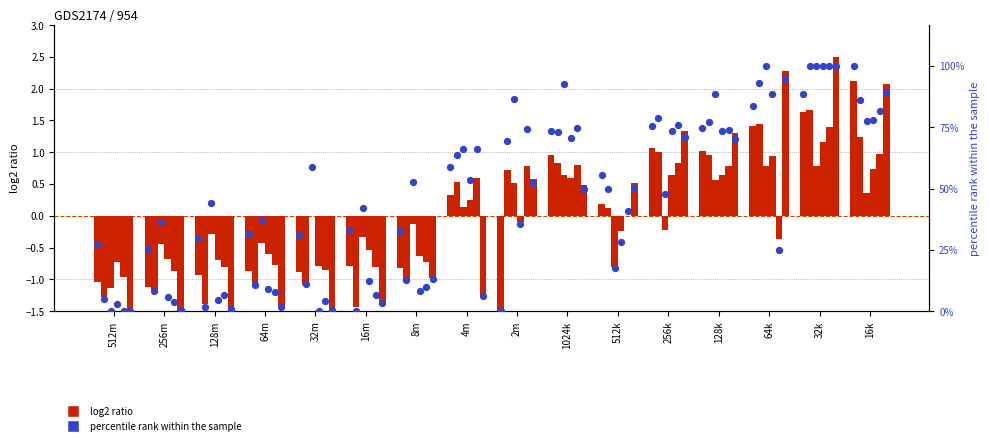

Between 32m and 256k, which is larger?

256k